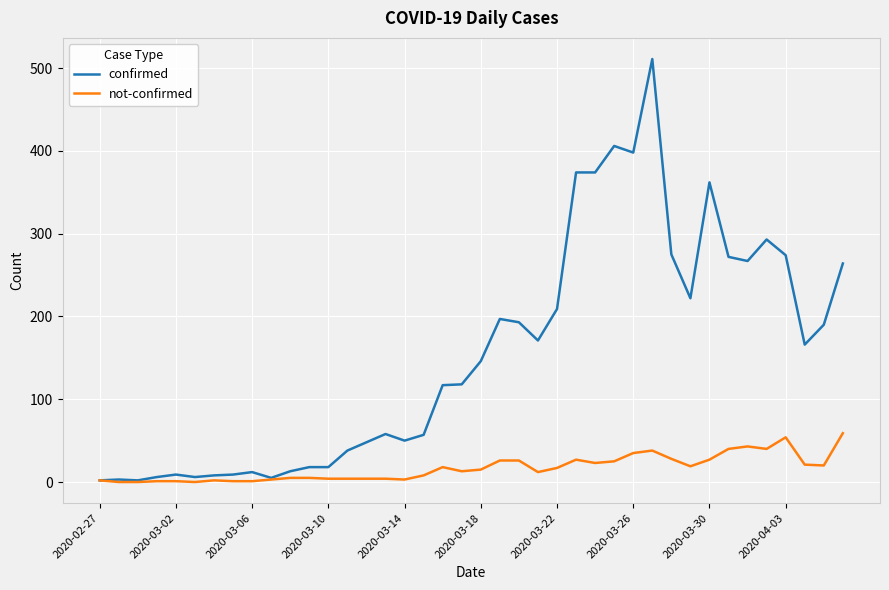

What is the maximum value for confirmed?

511